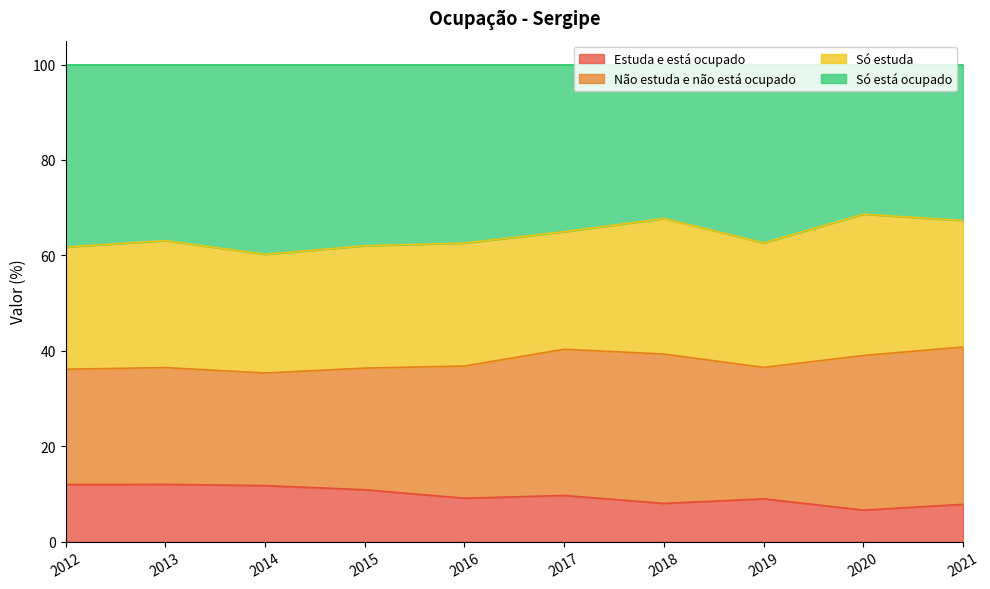

What is the difference between the maximum and minimum values in the Só está ocupado series?

8.4